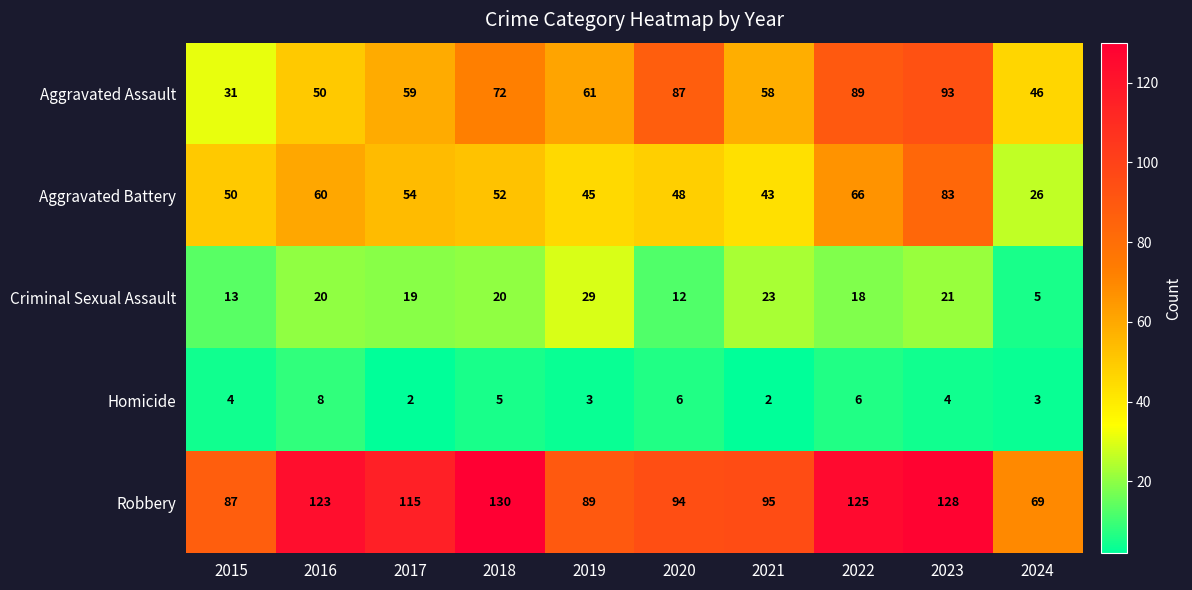

What is the spread (max minus min) of values at 2023?

124